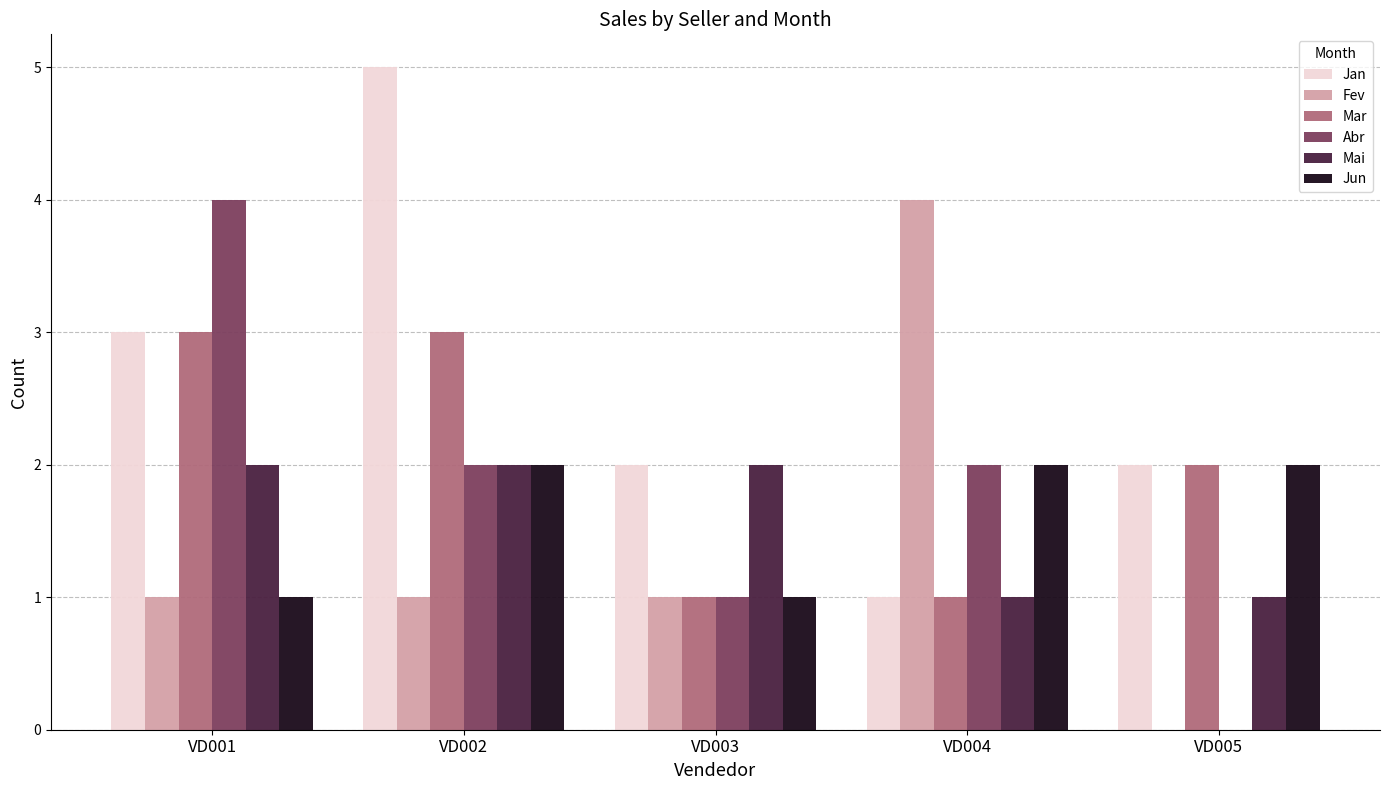

Reading left to right, extract all data points from this chart.

Jan: VD001=3	VD002=5	VD003=2	VD004=1	VD005=2
Fev: VD001=1	VD002=1	VD003=1	VD004=4	VD005=0
Mar: VD001=3	VD002=3	VD003=1	VD004=1	VD005=2
Abr: VD001=4	VD002=2	VD003=1	VD004=2	VD005=0
Mai: VD001=2	VD002=2	VD003=2	VD004=1	VD005=1
Jun: VD001=1	VD002=2	VD003=1	VD004=2	VD005=2